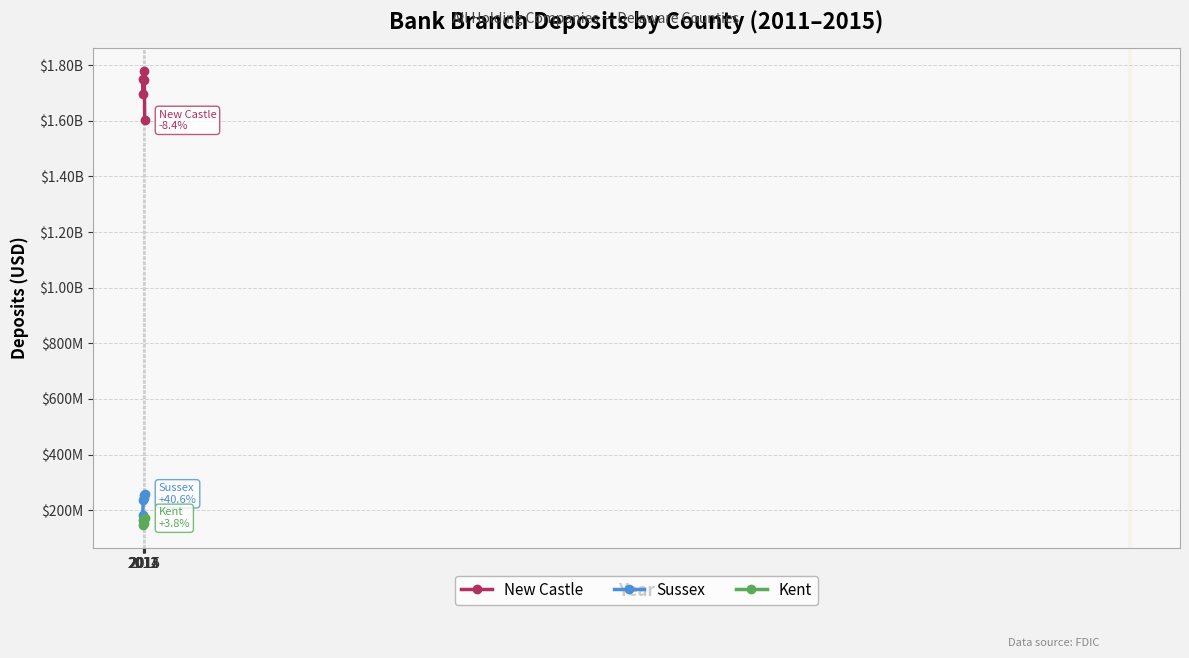

True or false: Sussex has more than 0 interior local peaks.

True